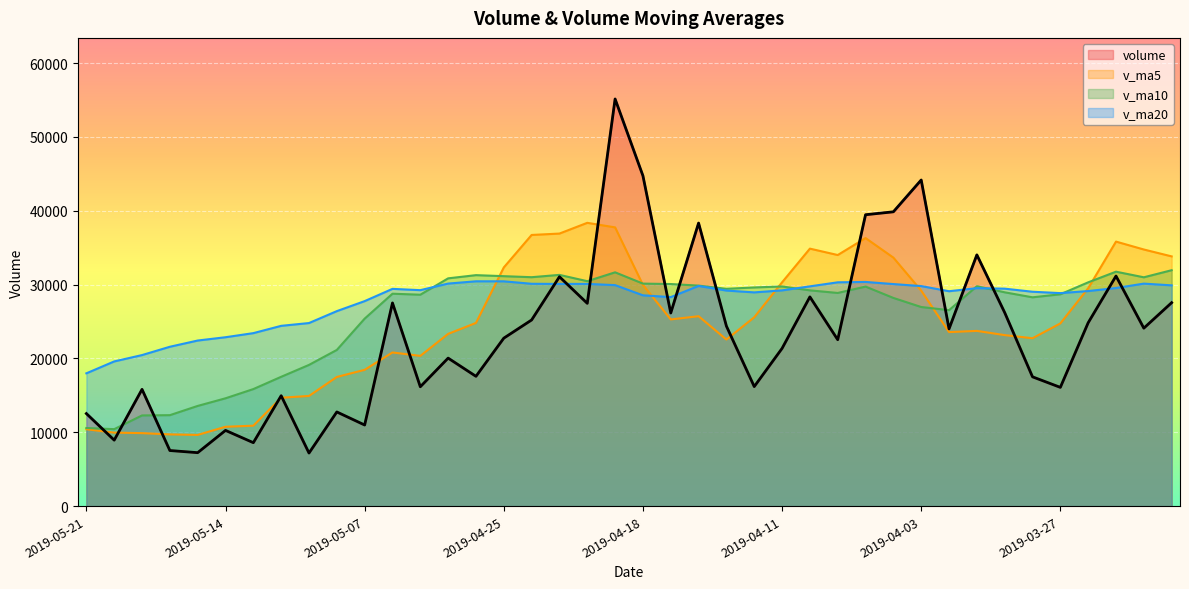

Where is the first local minimum for v_ma20?

2019-04-30